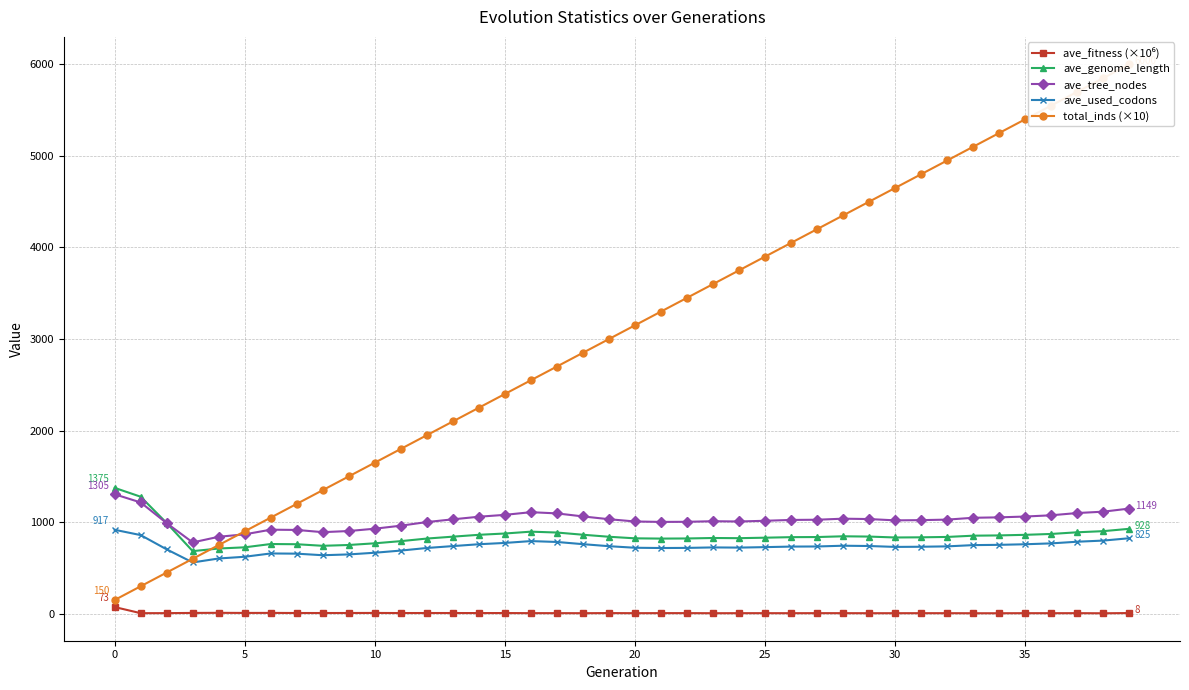

What is the sum of all ave_genome_length values?

34210.8